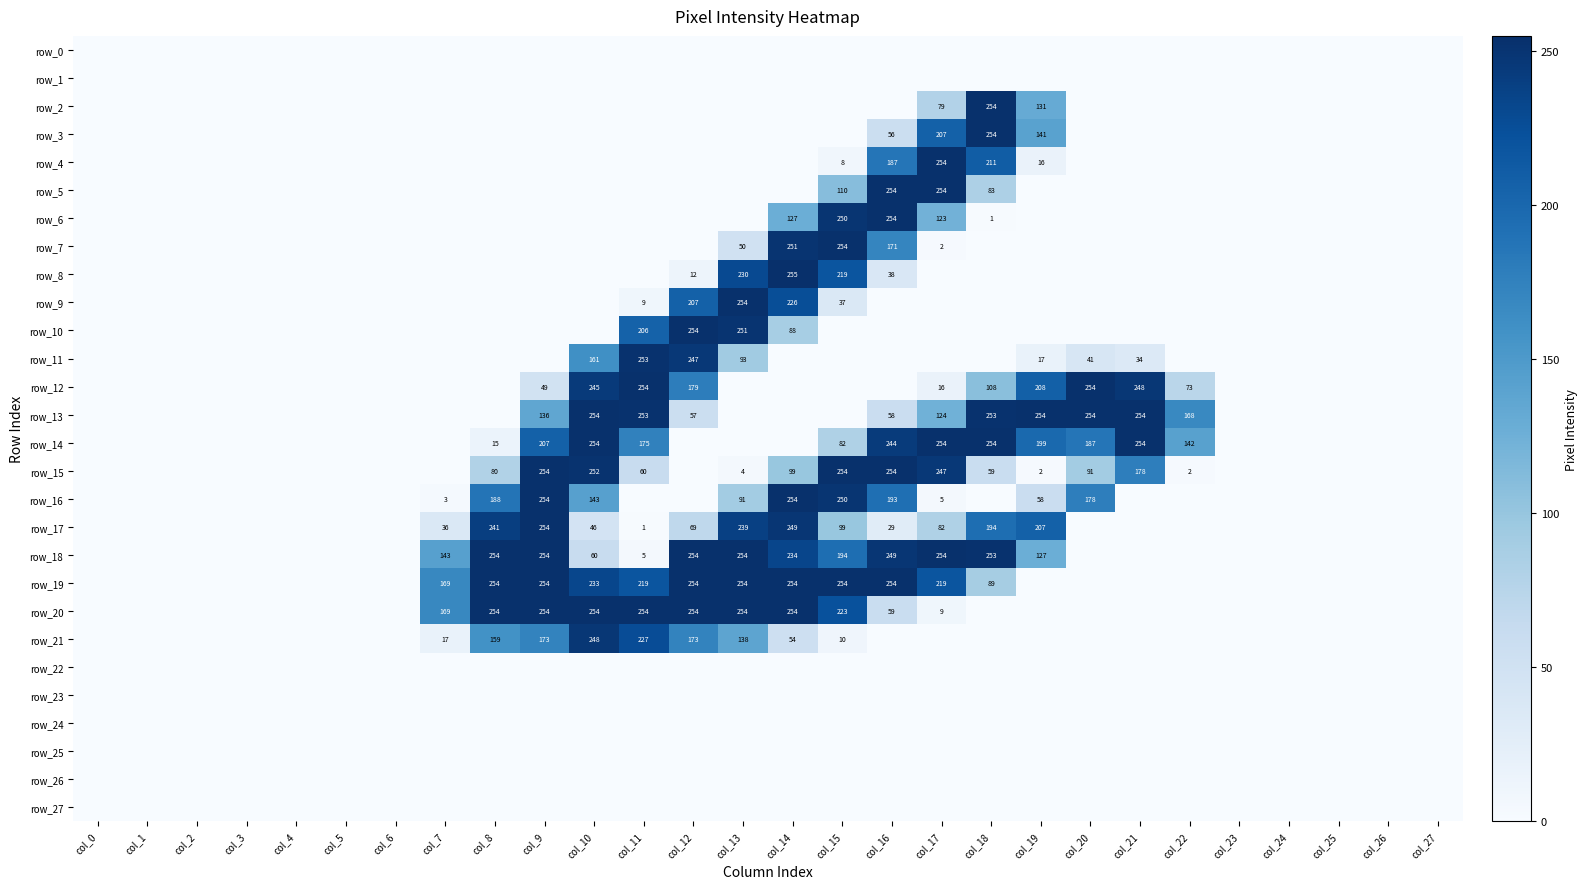

Is the value of row_21 at col_5 greater than the value of row_11 at col_7?

No